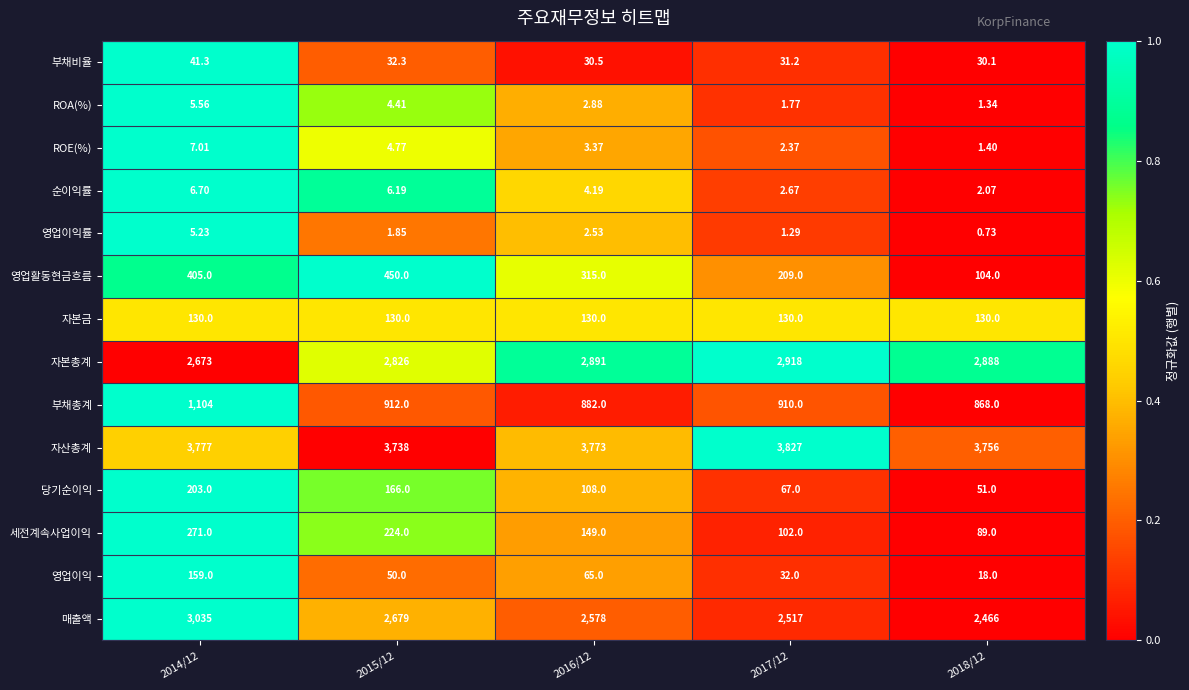

At which category is the sum across all series the highest?

2014/12